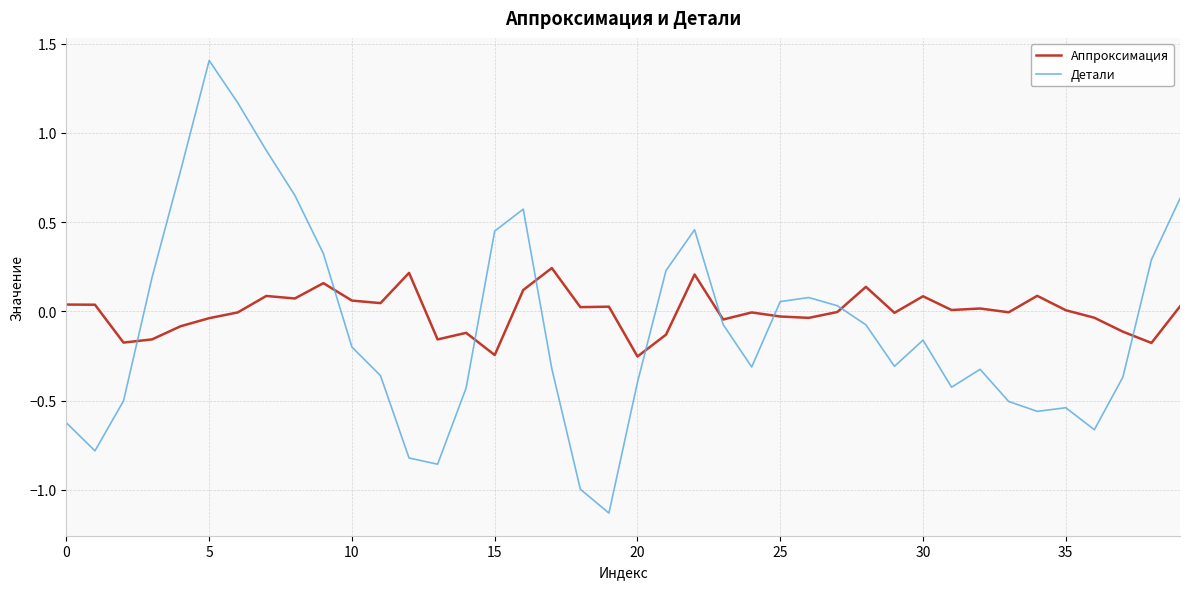

What is the maximum value for Детали?

1.4